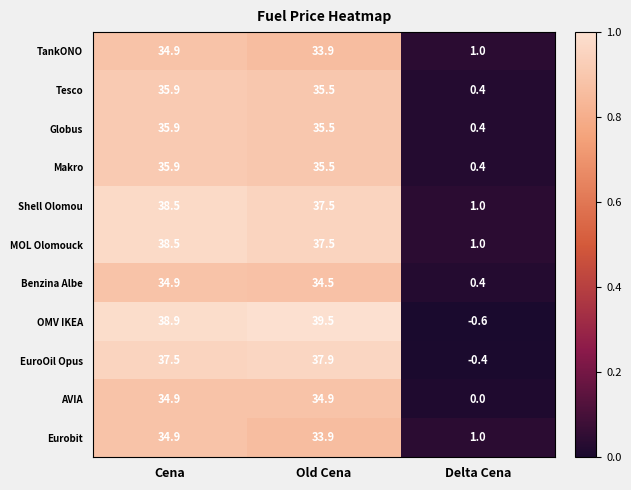

At which category is the sum across all series the highest?

Cena